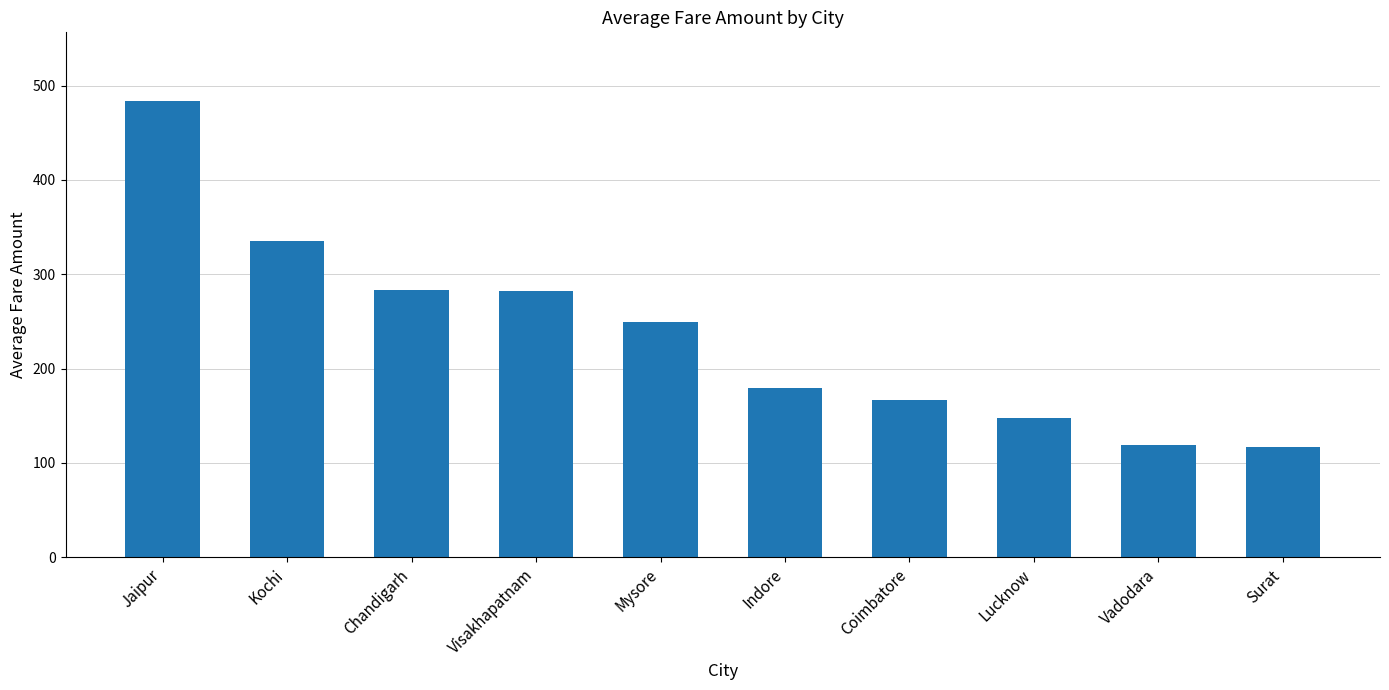

True or false: the data shows 335.2 at Kochi.

True